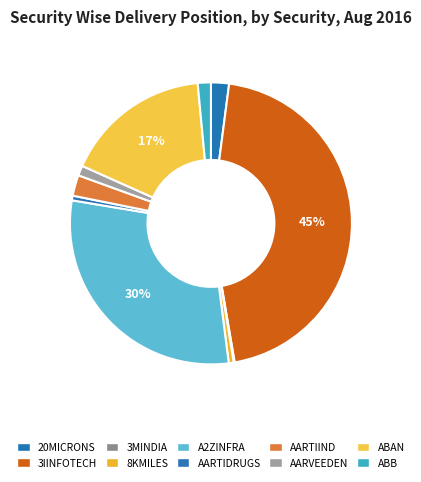

Combined, do 3MINDIA and 3IINFOTECH account for over 50%?

No